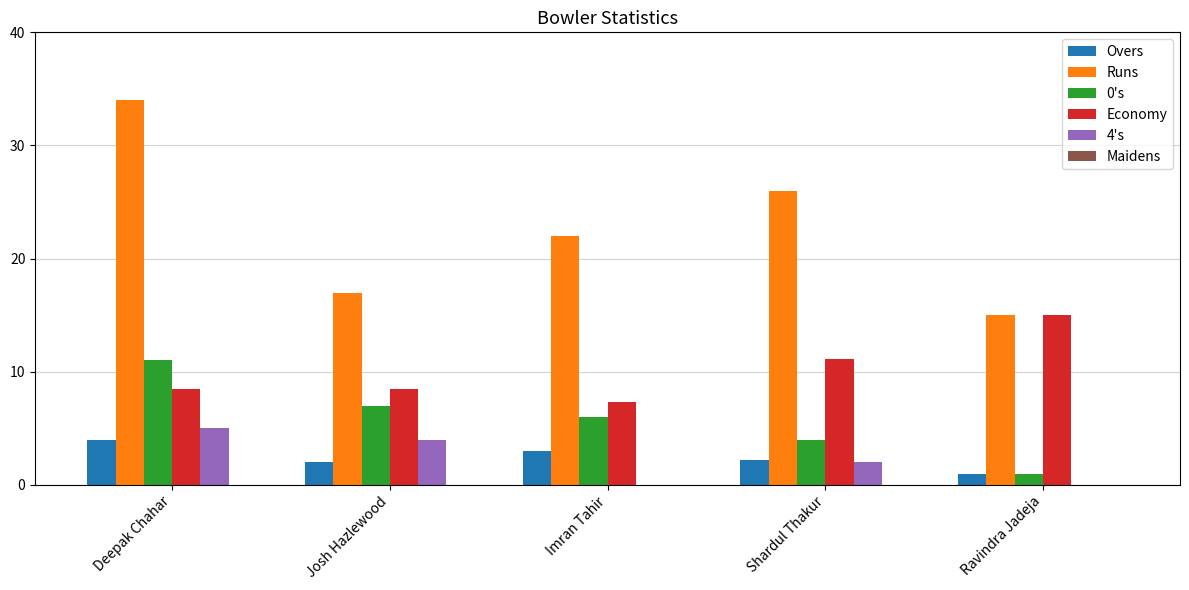

What is the spread (max minus min) of values at Ravindra Jadeja?

15.0